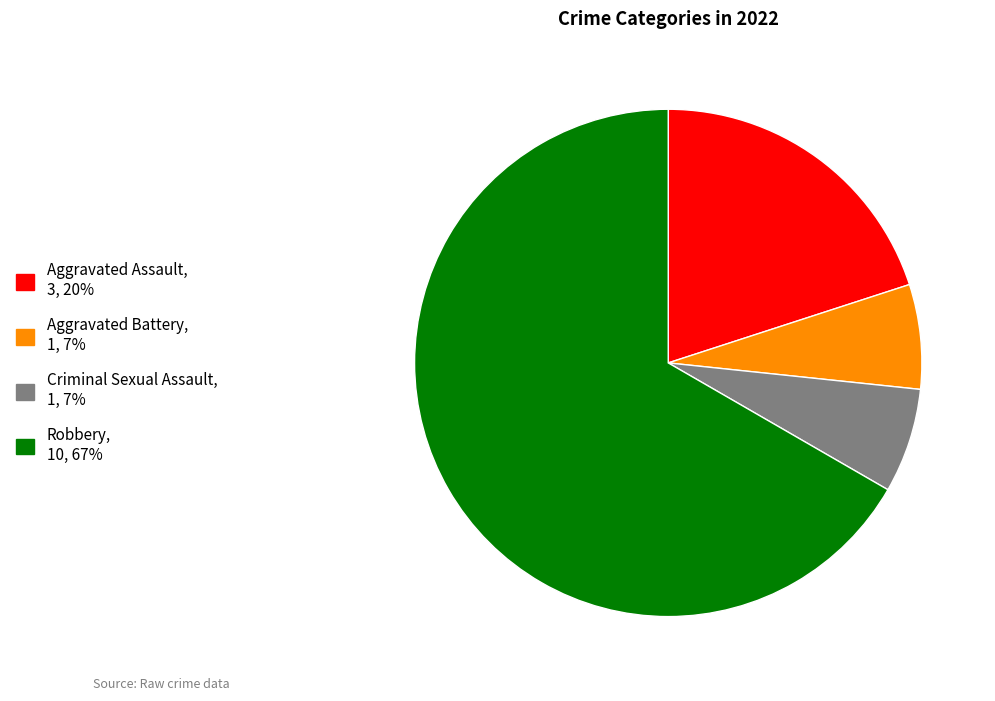

Combined, do Criminal Sexual Assault and Aggravated Battery account for over 50%?

No